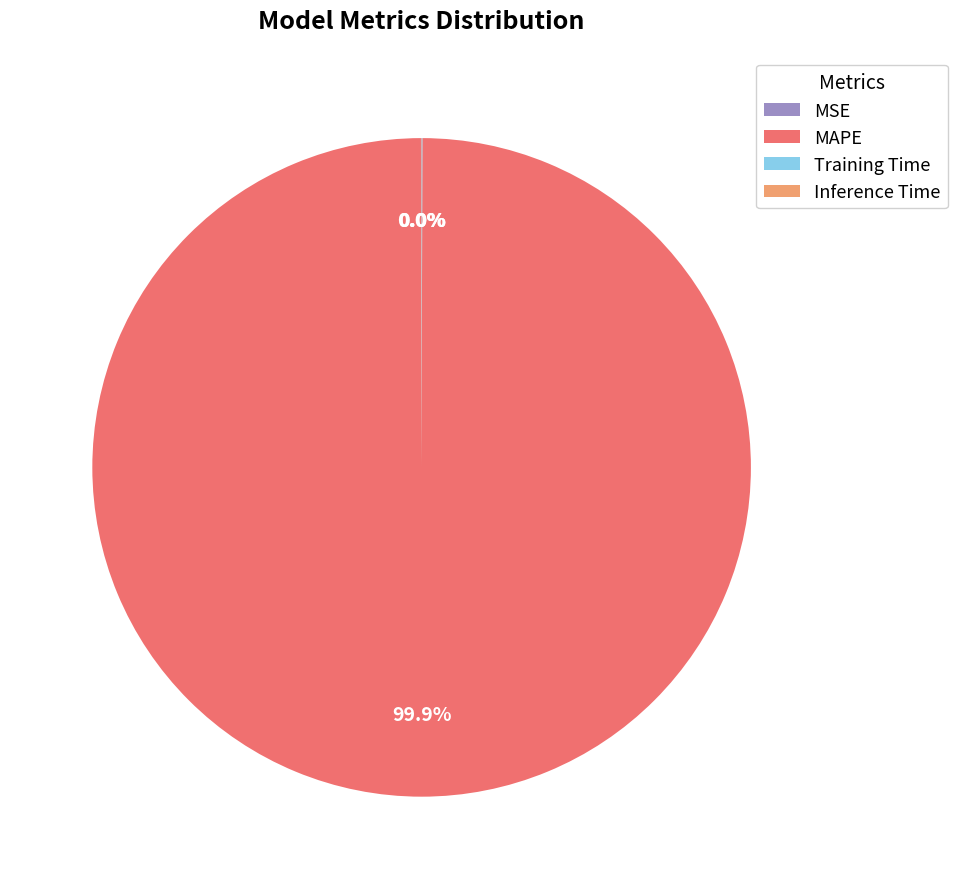

Is there any slice that represents more than half of the pie?

Yes